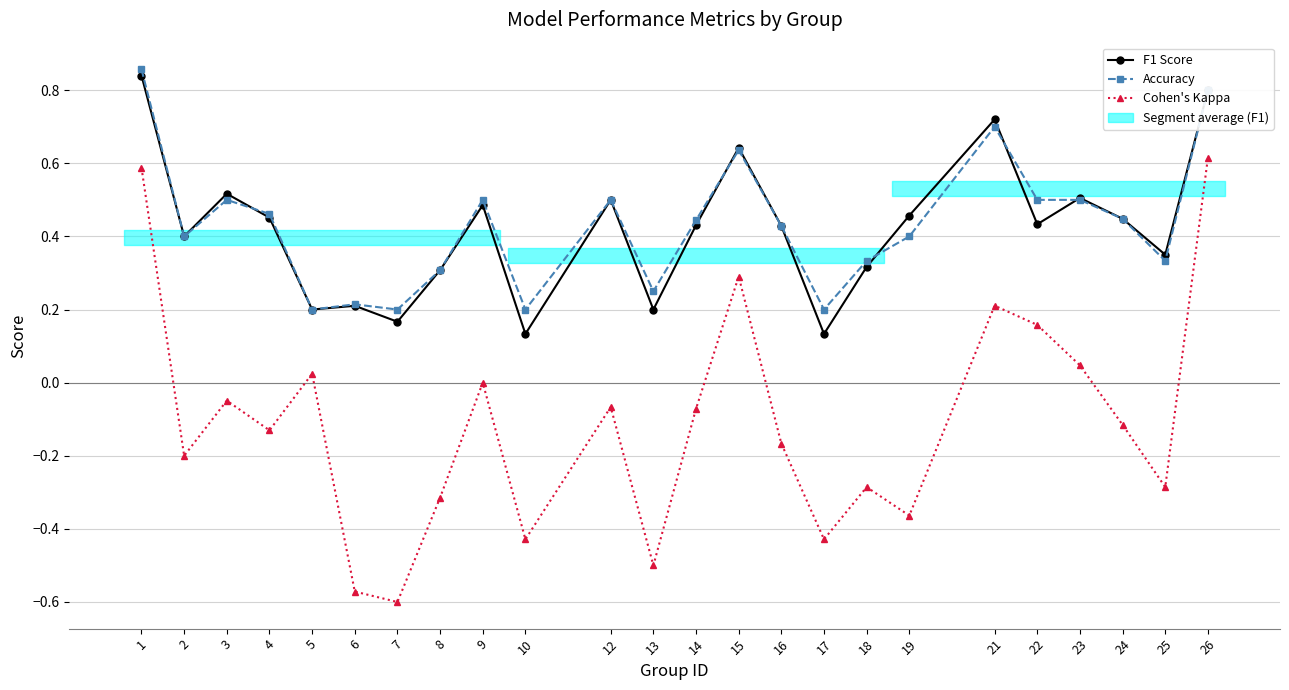

Which series changed the most between 9 and 21?

F1 Score